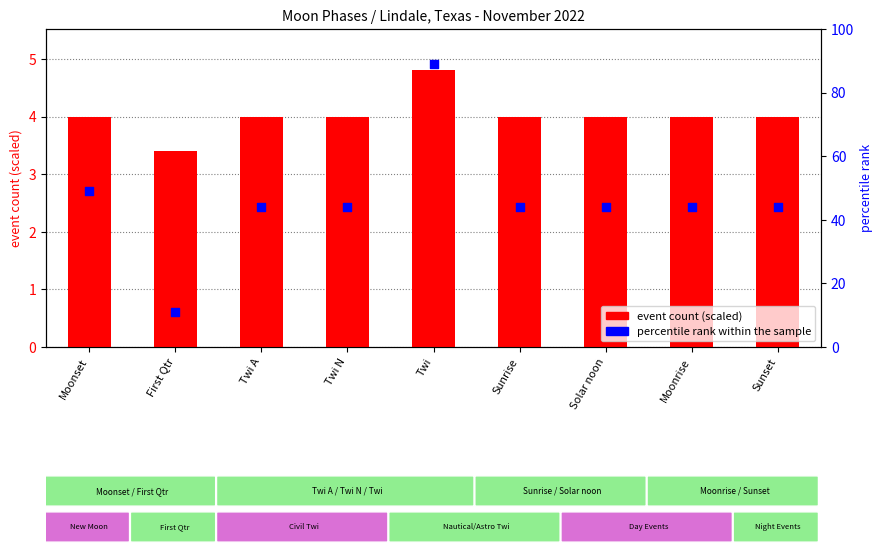

Which series reaches the maximum Y coordinate?

percentile rank within the sample